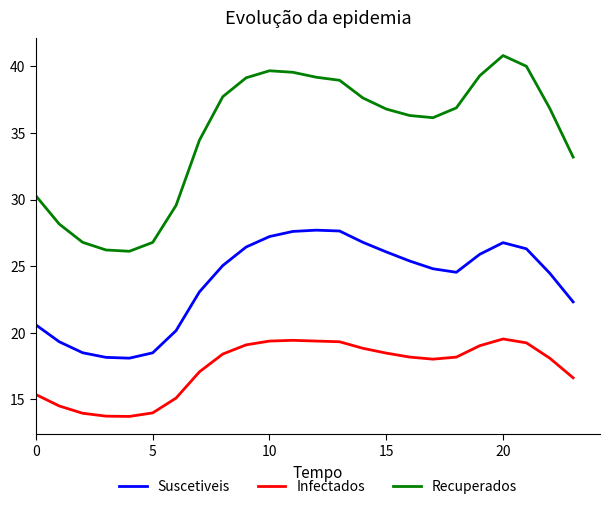

List the series in order of their peak value, highest first.

Recuperados, Suscetiveis, Infectados